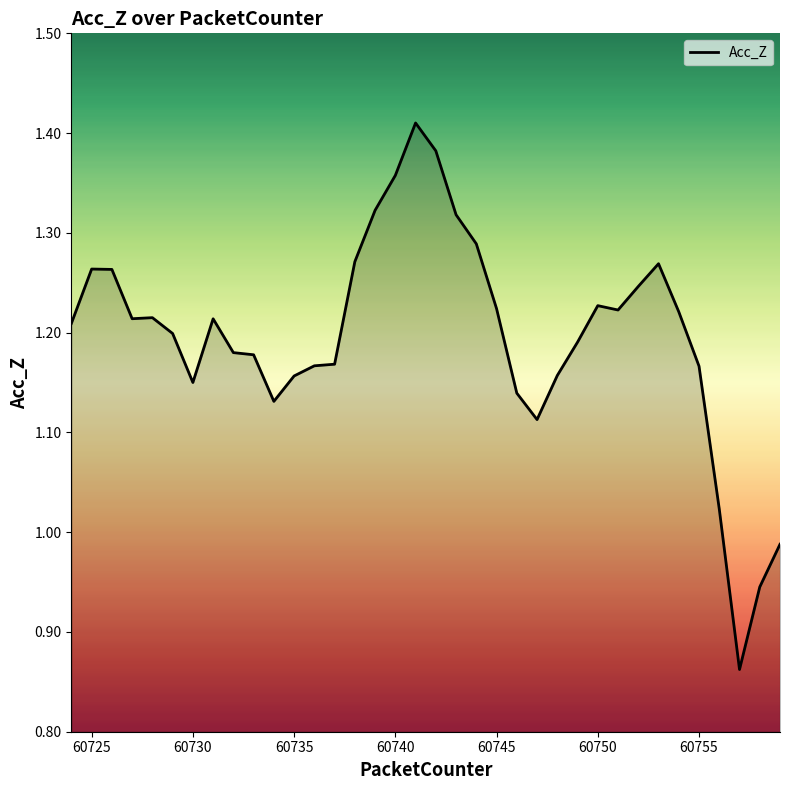

Where is the first local maximum?

60725